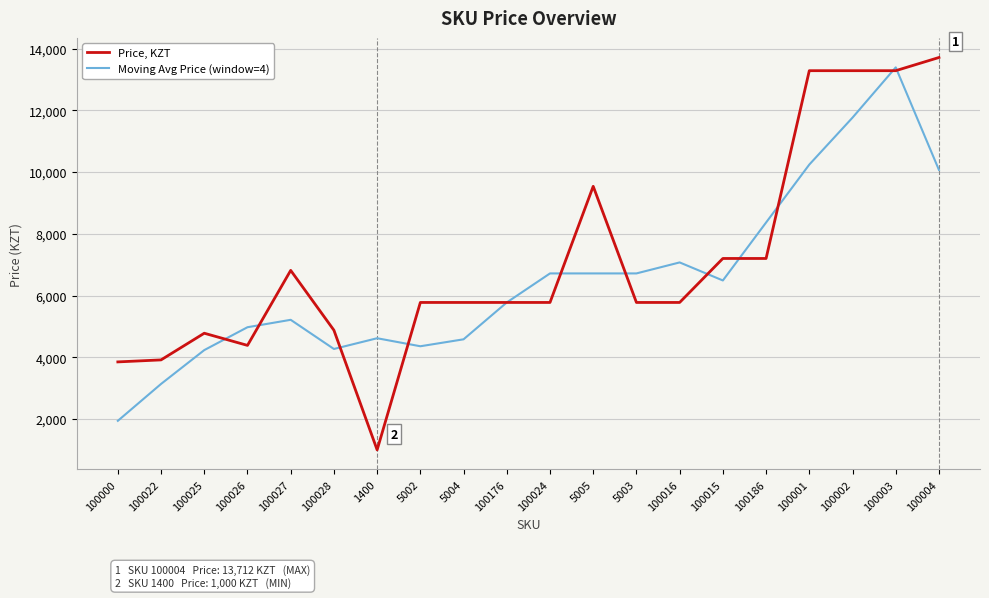

True or false: Price, KZT has more than 2 interior local peaks.

True